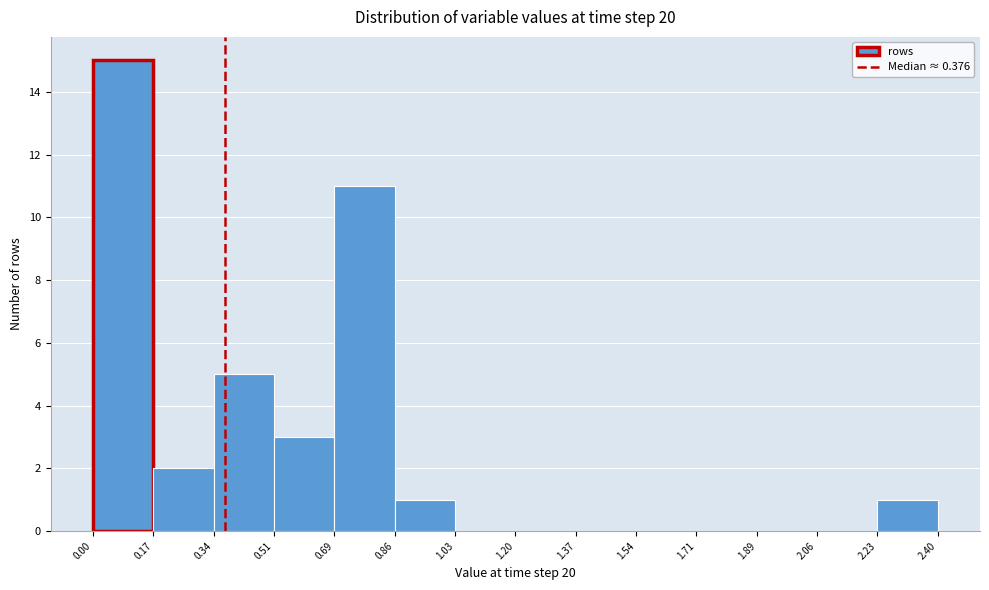

Reading left to right, list every bar in this chart as the range it spans on the x-axis followed by its height. The values are not printed on the chart, so give them approximately, as read against the axis.

0.00 to 0.17: 15
0.17 to 0.34: 2
0.34 to 0.51: 5
0.51 to 0.69: 3
0.69 to 0.86: 11
0.86 to 1.03: 1
1.03 to 1.20: 0
1.20 to 1.37: 0
1.37 to 1.54: 0
1.54 to 1.71: 0
1.71 to 1.89: 0
1.89 to 2.06: 0
2.06 to 2.23: 0
2.23 to 2.40: 1